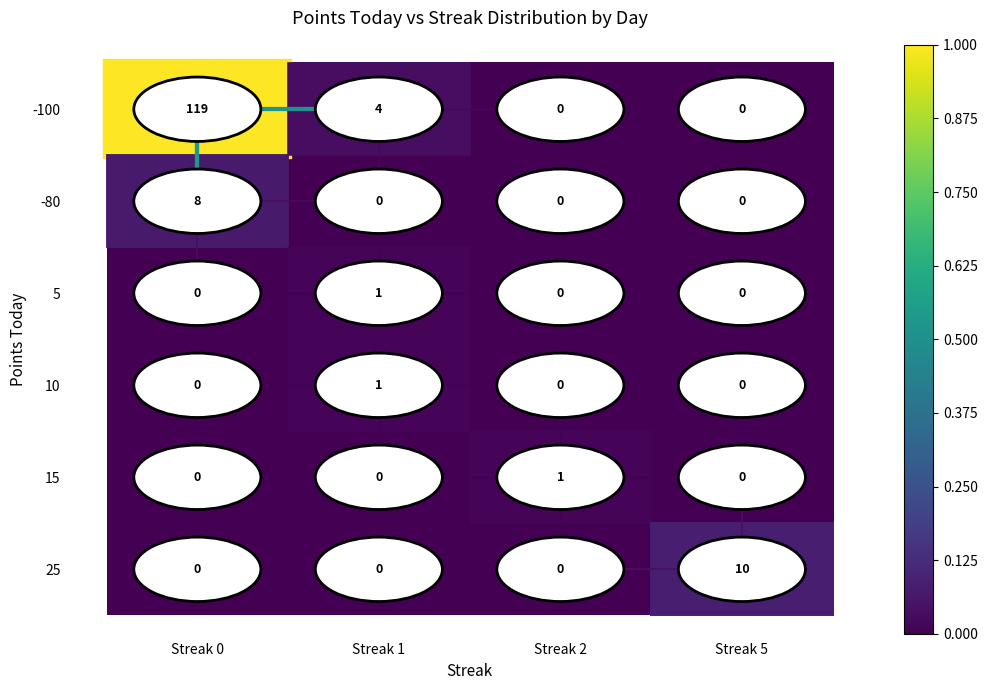

What is the sum of the -80 values at Streak 1 and Streak 0?

8